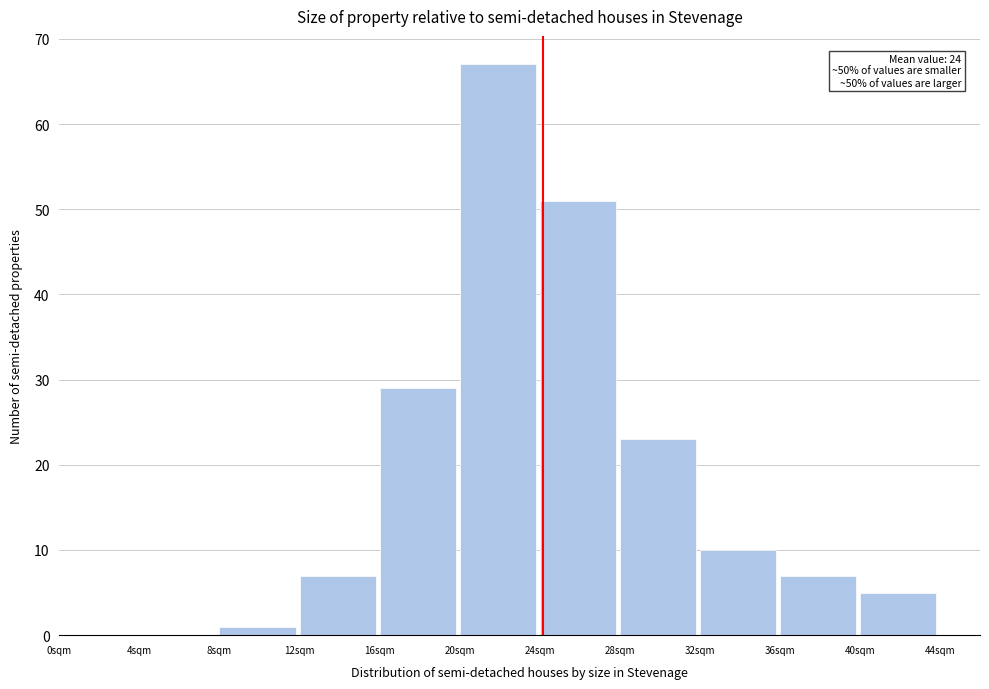

Over which range of the x-axis is the bar tallest?

20 to 24